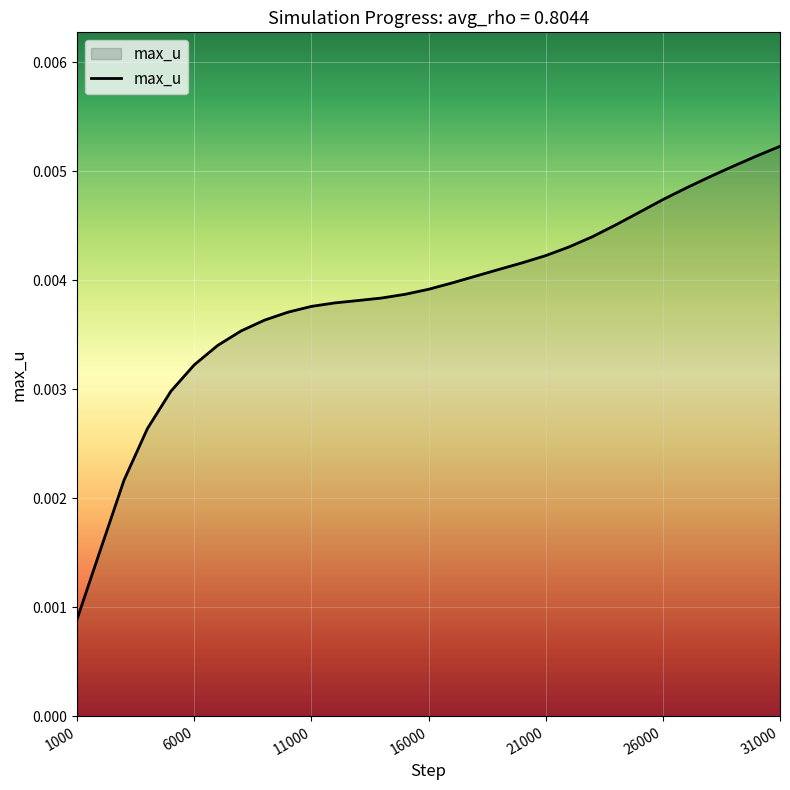

List the labels in order of value, smallest first.

1000, 2000, 3000, 4000, 5000, 6000, 7000, 8000, 9000, 10000, 11000, 12000, 13000, 14000, 15000, 16000, 17000, 18000, 19000, 20000, 21000, 22000, 23000, 24000, 25000, 26000, 27000, 28000, 29000, 30000, 31000